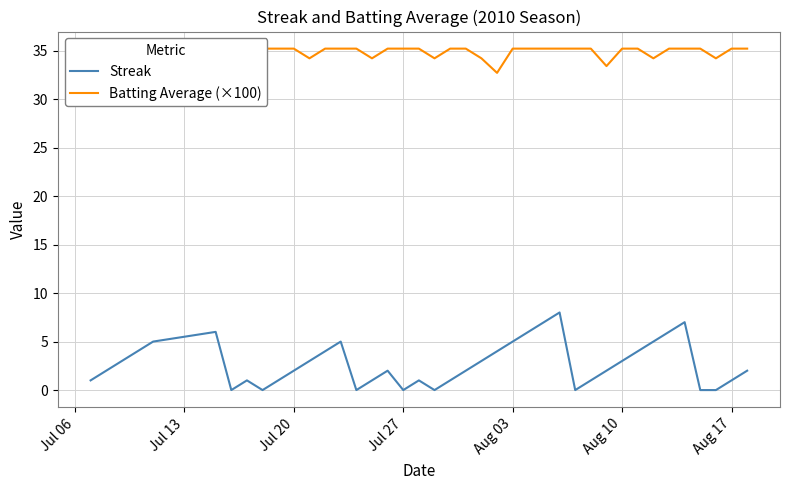

What is the highest value of the Streak series?

8